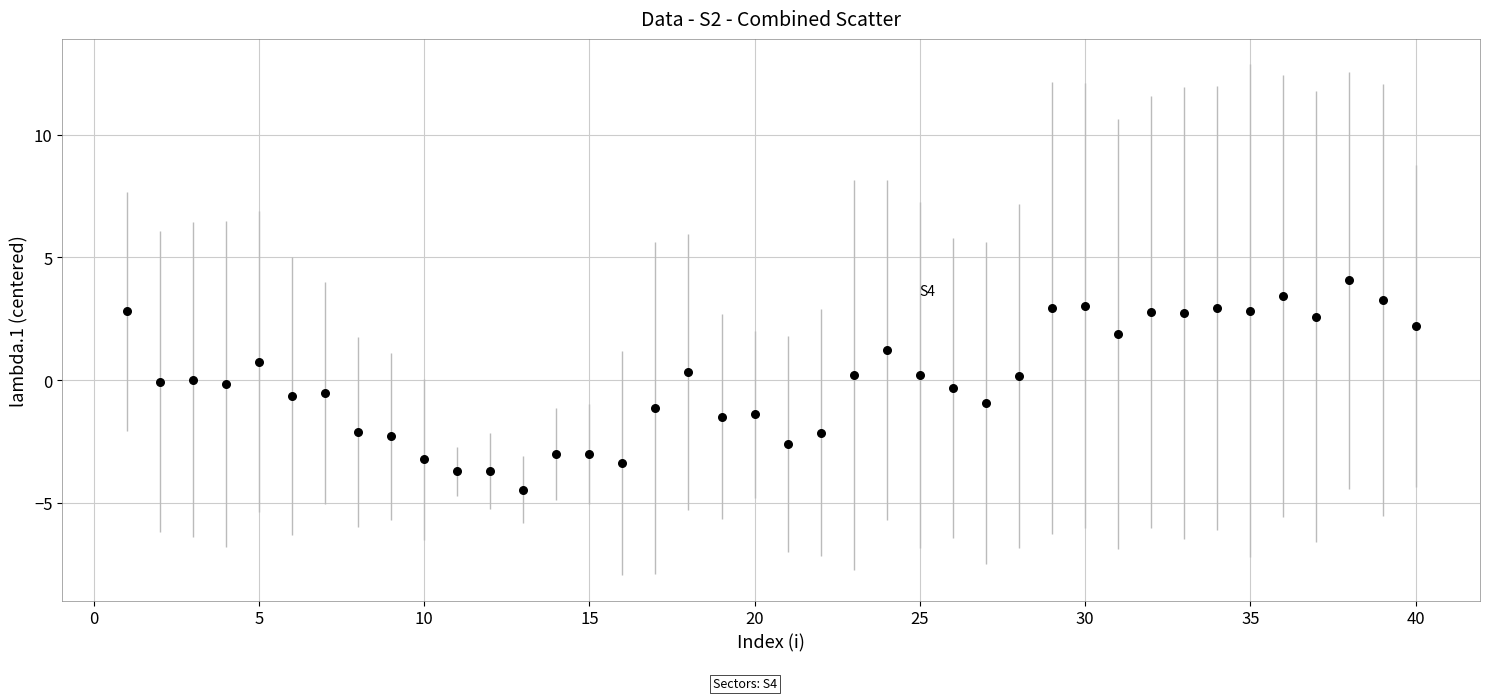

What is the range of X values (max minus min)?

39.0